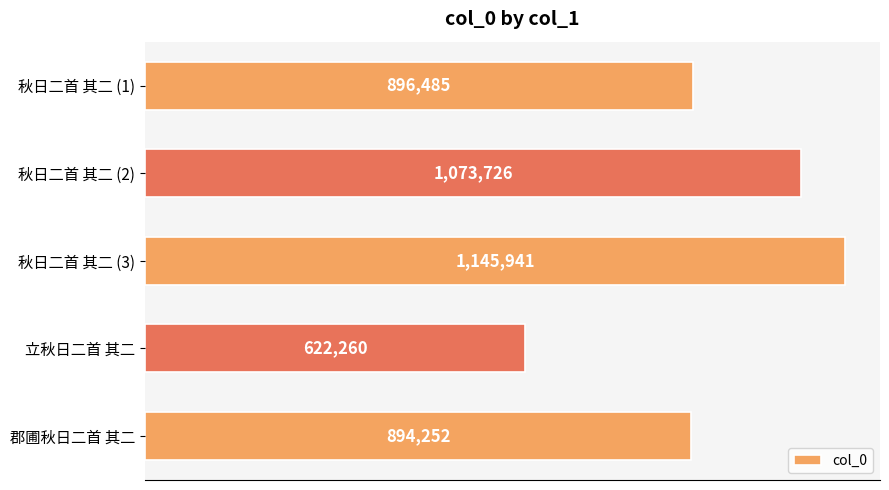

What is the minimum value shown in the chart?

622260